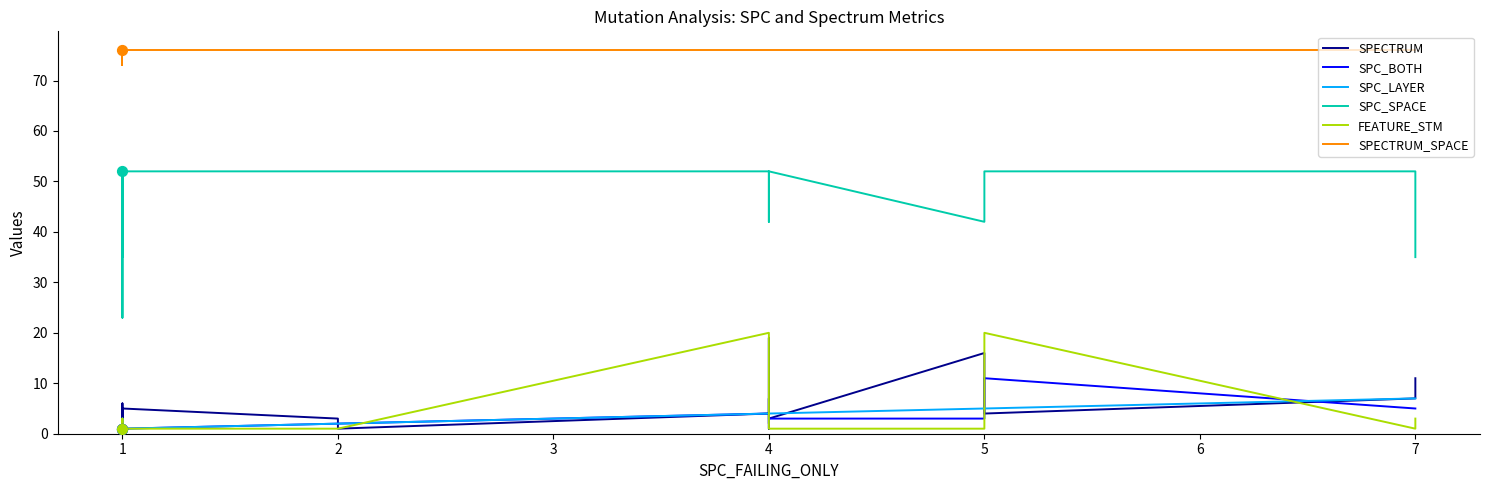

Which series has the largest total across all categories?

SPECTRUM_SPACE